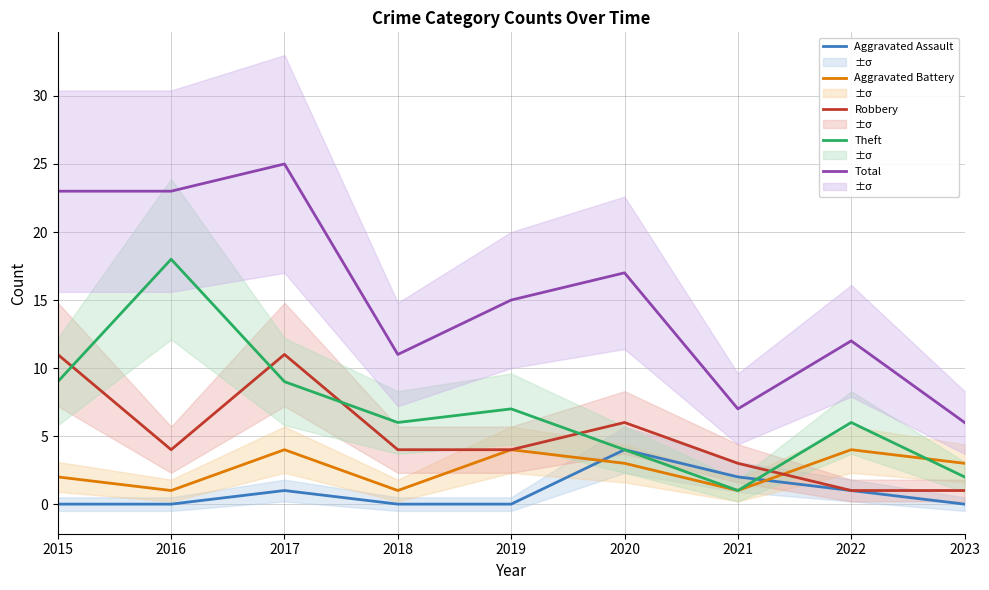

At which label does Total first exceed 15?

2015